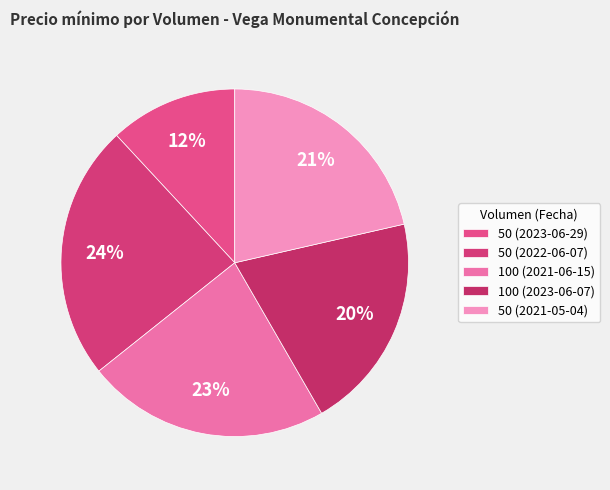

To the nearest percent, what percentage of the pie is 50 (2021-05-04)?

21%